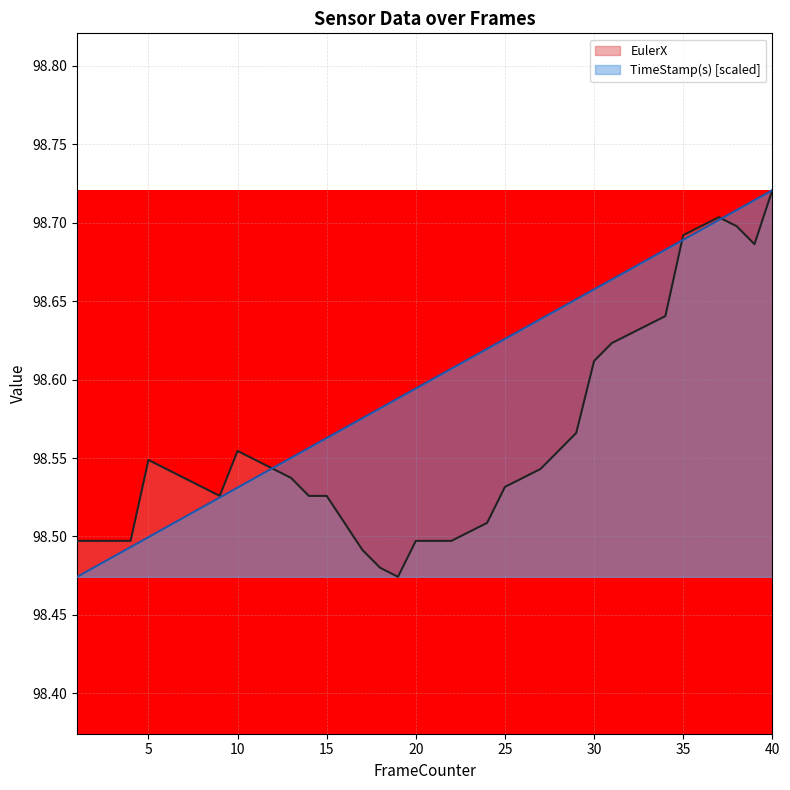

Does the chart display data point markers on the line(s)?

No